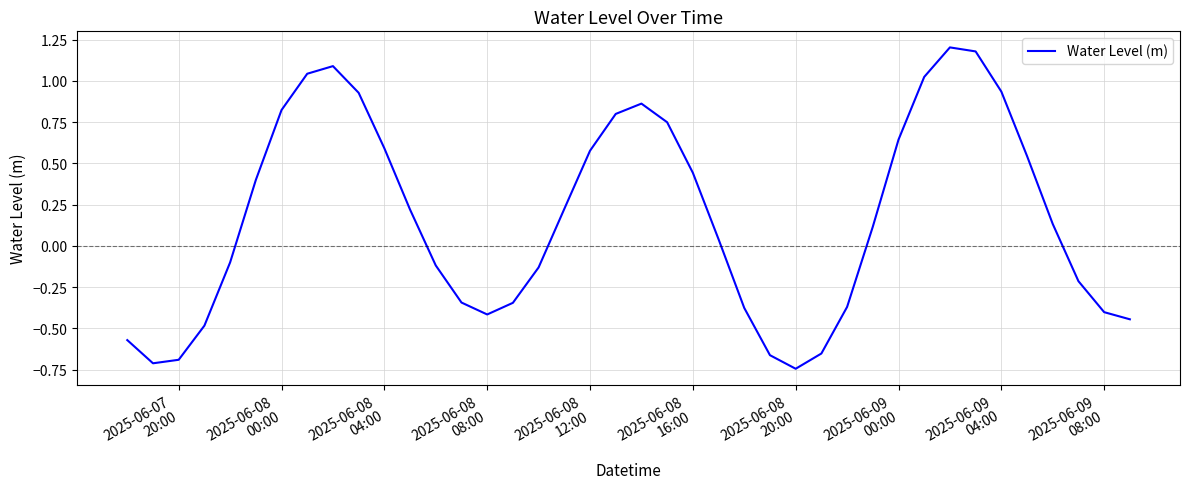

What is the maximum value shown in the chart?

1.2